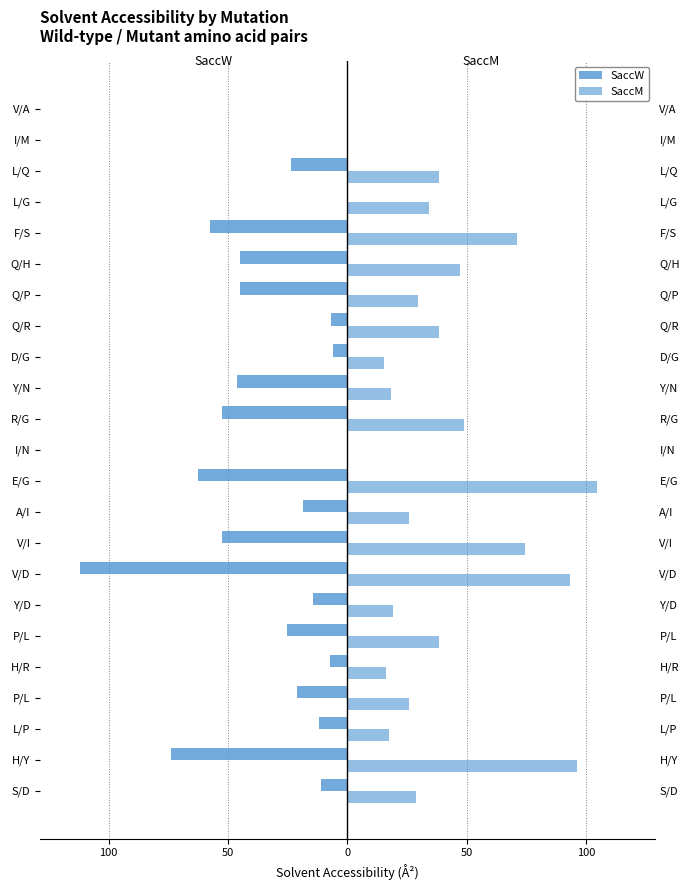

True or false: SaccM has a value of 27.4 at Y/N.

False